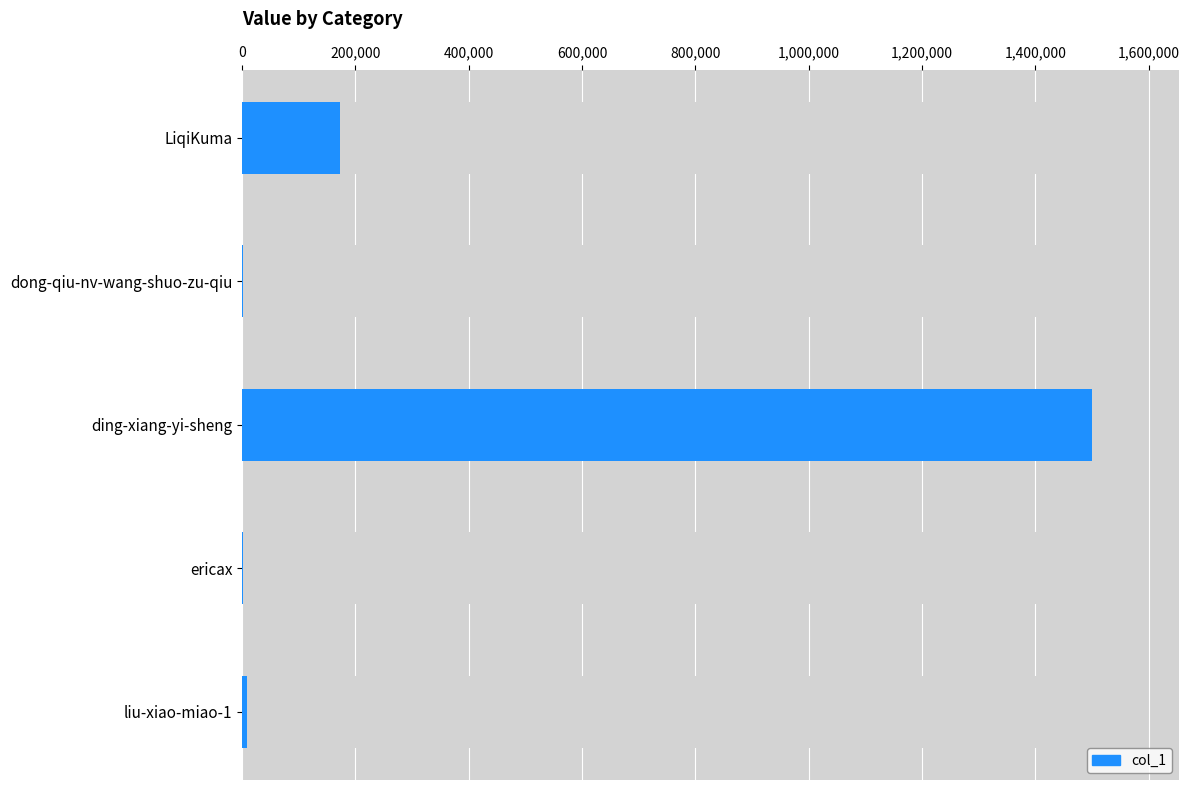

Where does the data first go above 8899?

LiqiKuma